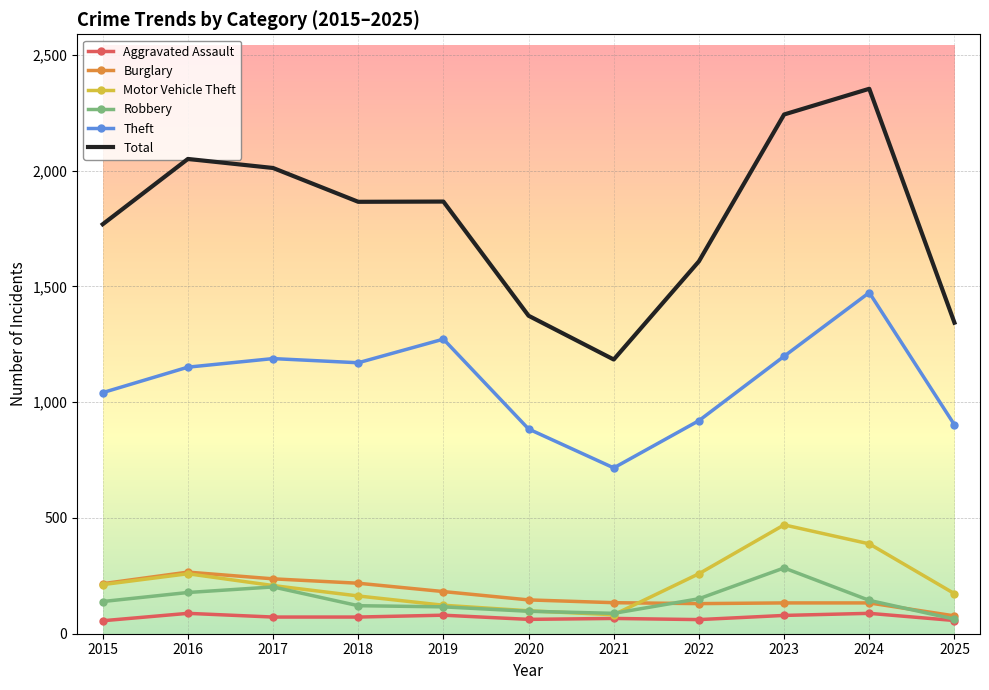

In Theft, how many points are lower than both neighbors (excluding endpoints)?

2